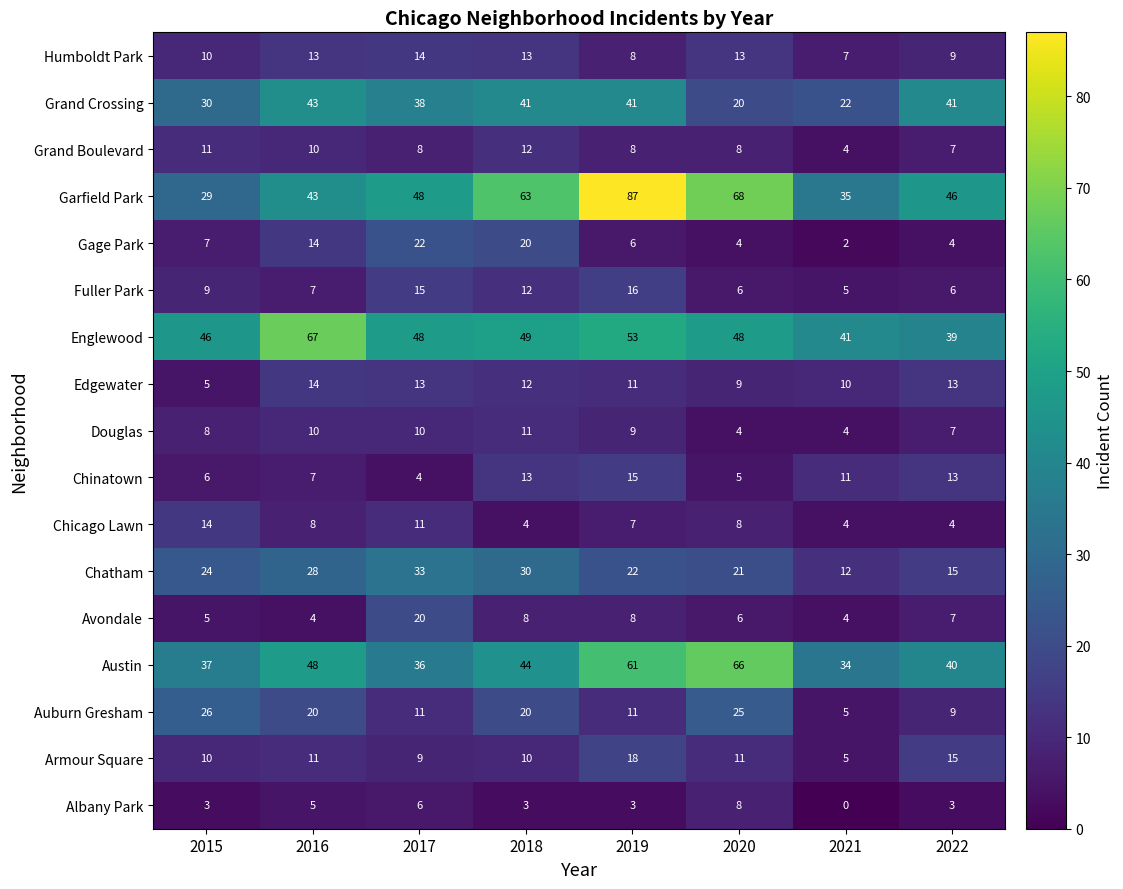

Which label corresponds to the largest value in the chart?

2019